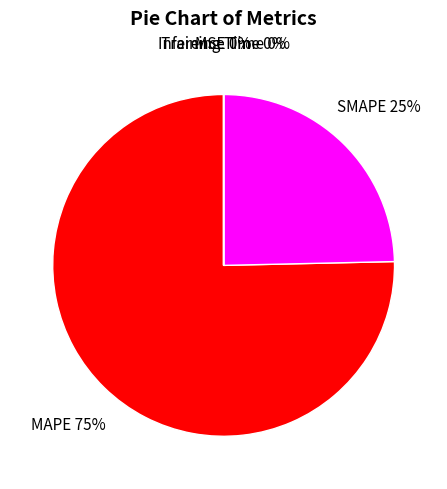

Which category has the biggest portion of the pie?

MAPE